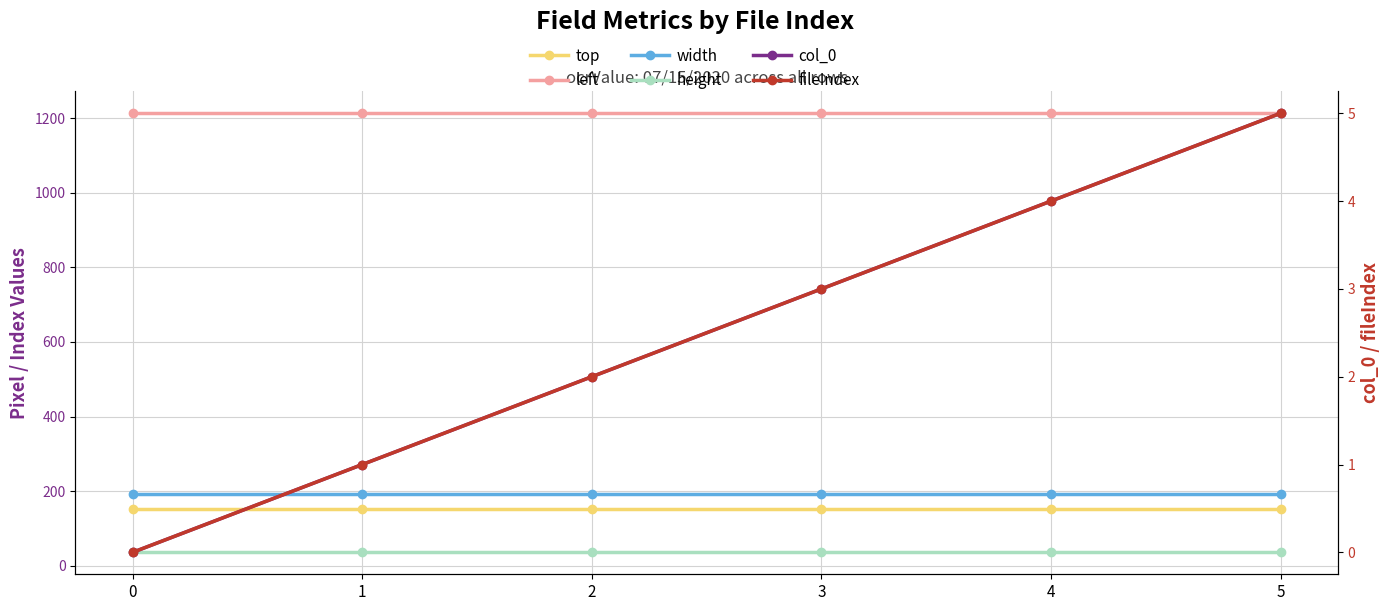

What is the sum of all width values?

1152